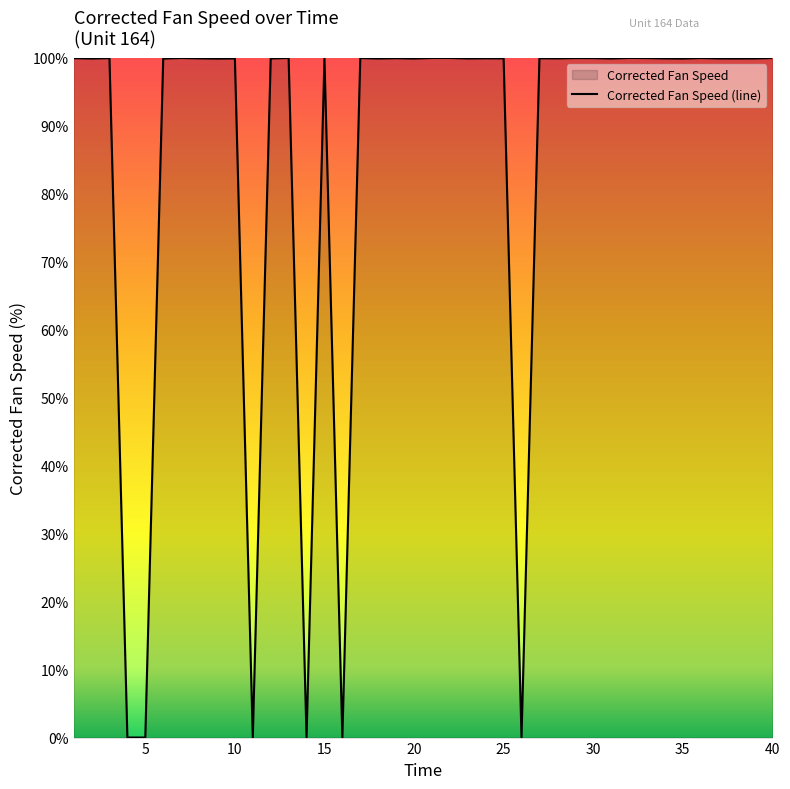

Rank the categories by value from highest to lowest.

13, 32, 21, 22, 7, 40, 36, 17, 29, 33, 3, 30, 1, 19, 27, 24, 8, 25, 15, 28, 34, 37, 39, 10, 23, 12, 18, 31, 38, 2, 20, 6, 35, 9, 14, 26, 11, 4, 5, 16